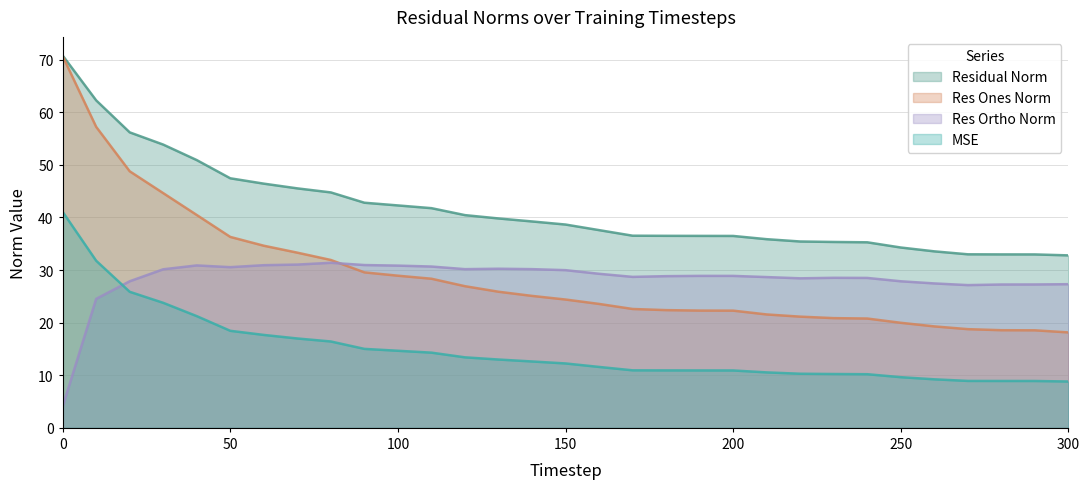

Which series changed the most between 60 and 180?

res_ones_norm